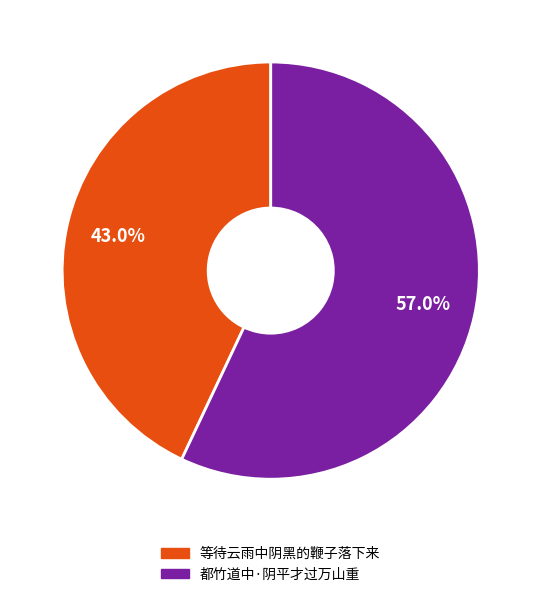

Between 都竹道中·阴平才过万山重 and 等待云雨中阴黑的鞭子落下来, which is larger?

都竹道中·阴平才过万山重